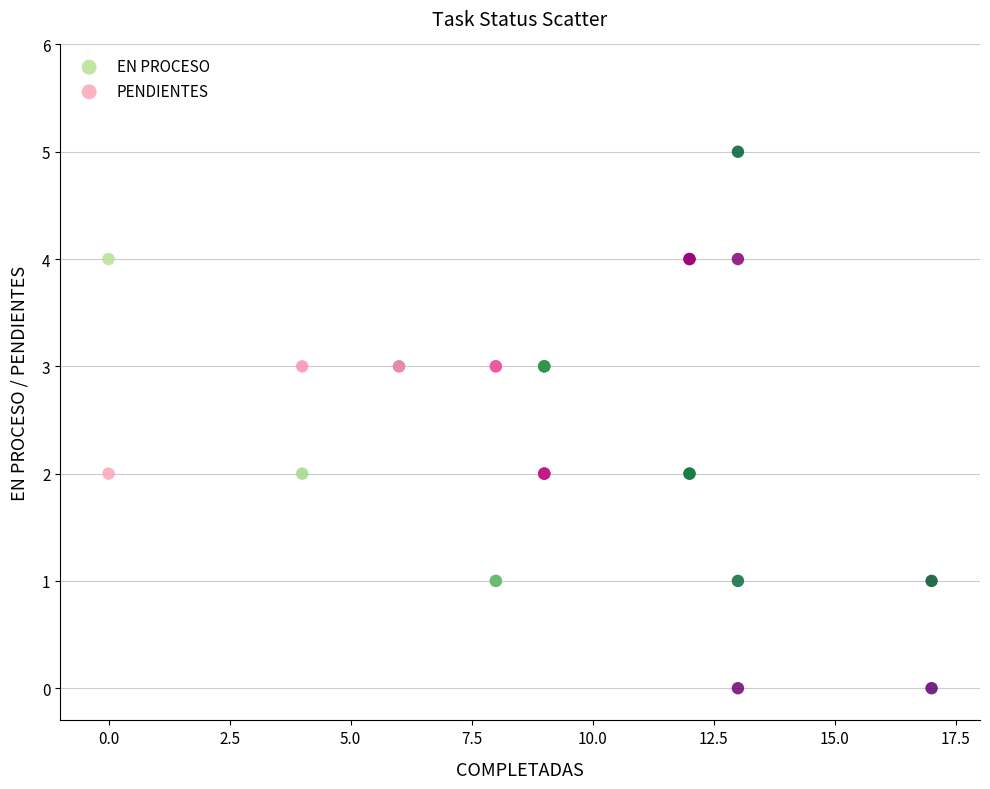

What is the X range (max minus min) for the scatter plot?

17